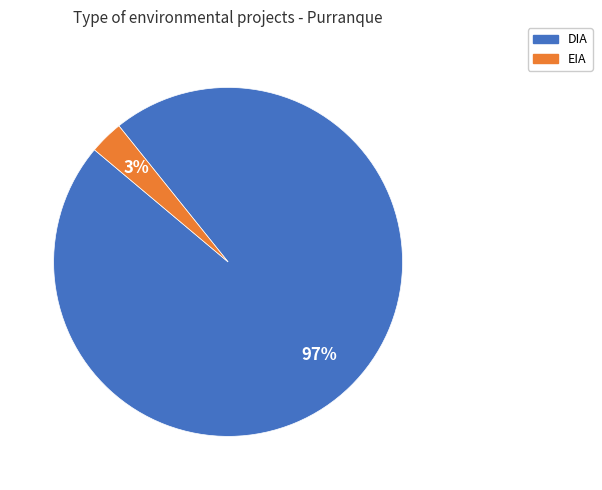

Rank the categories by value from lowest to highest.

EIA, DIA